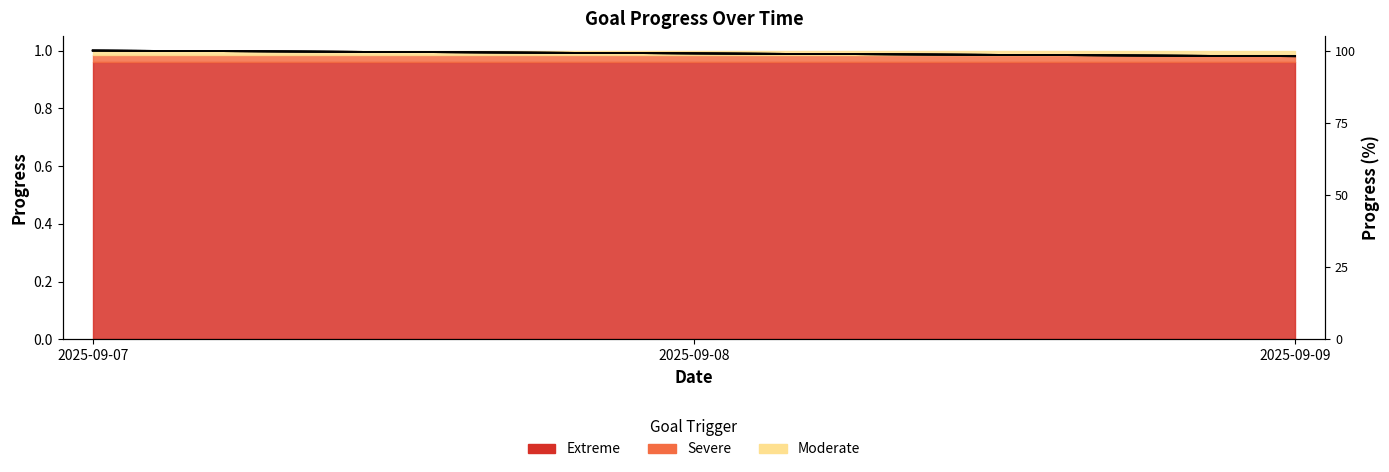

Does the chart display data point markers on the line(s)?

No